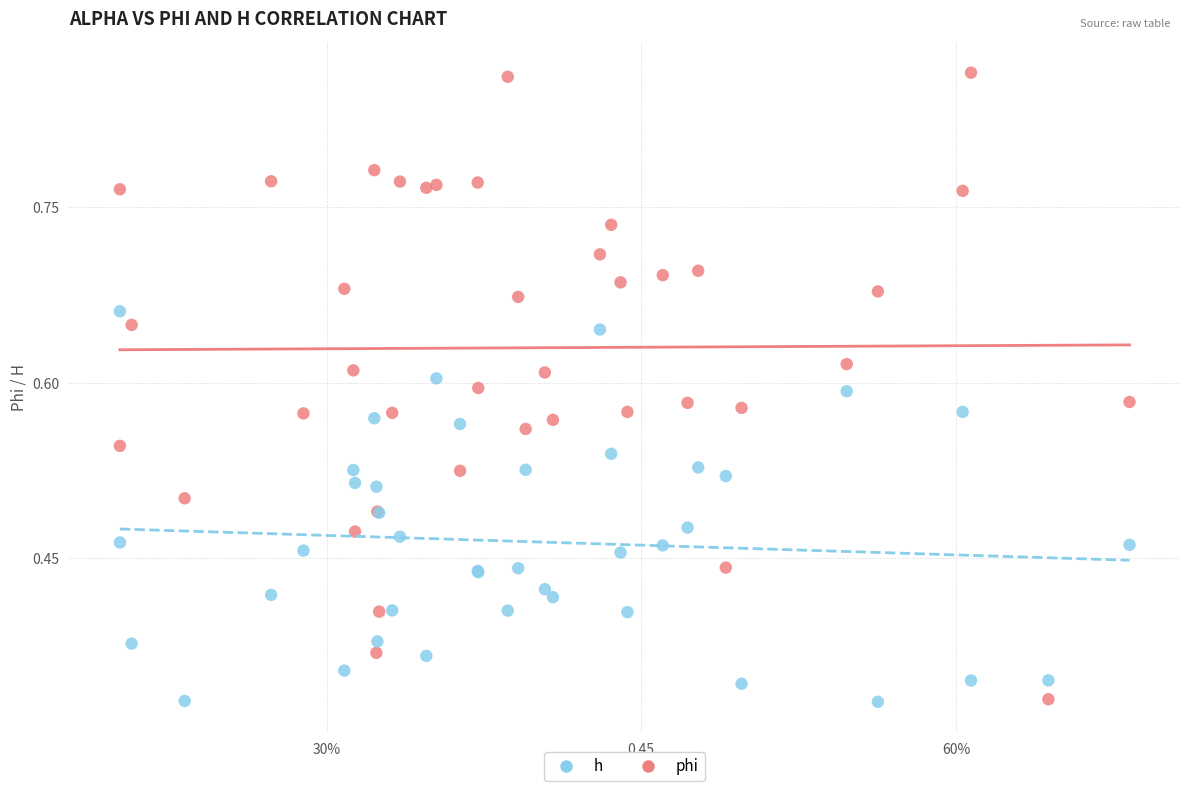

Which series contains the highest Y value?

phi